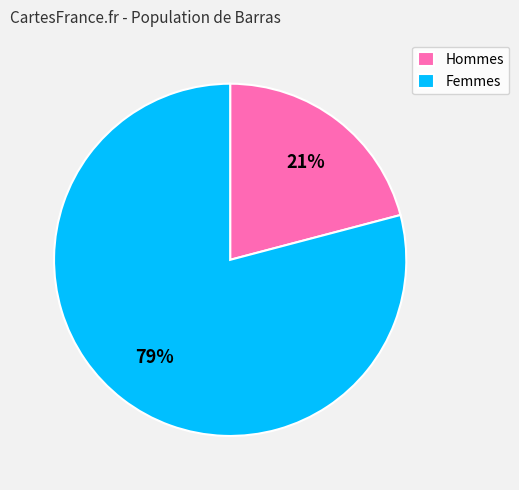

To the nearest percent, what is the difference between the largest and smallest slice percentages?

58%